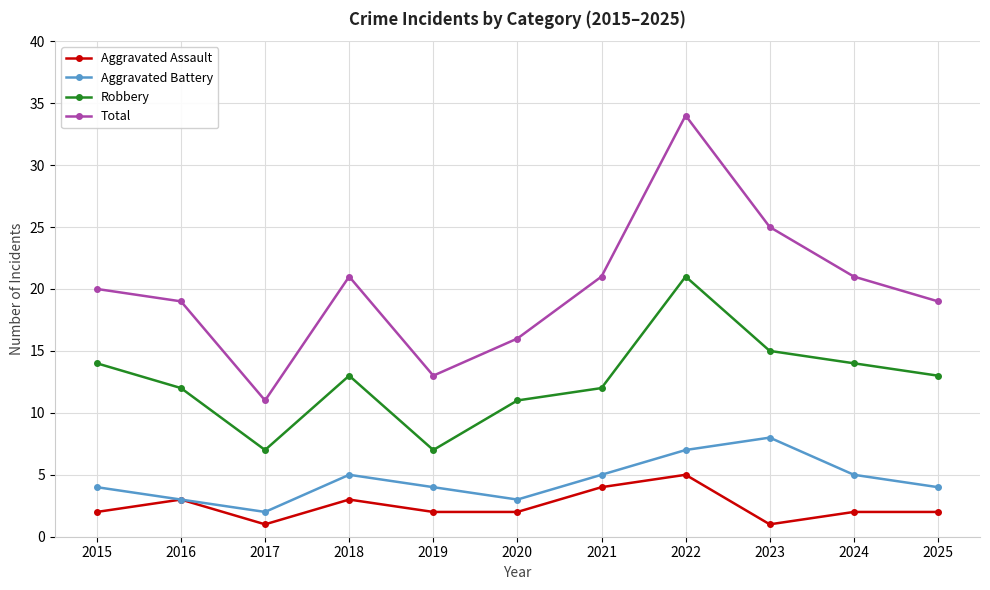

True or false: Robbery and Total cross at least once.

False